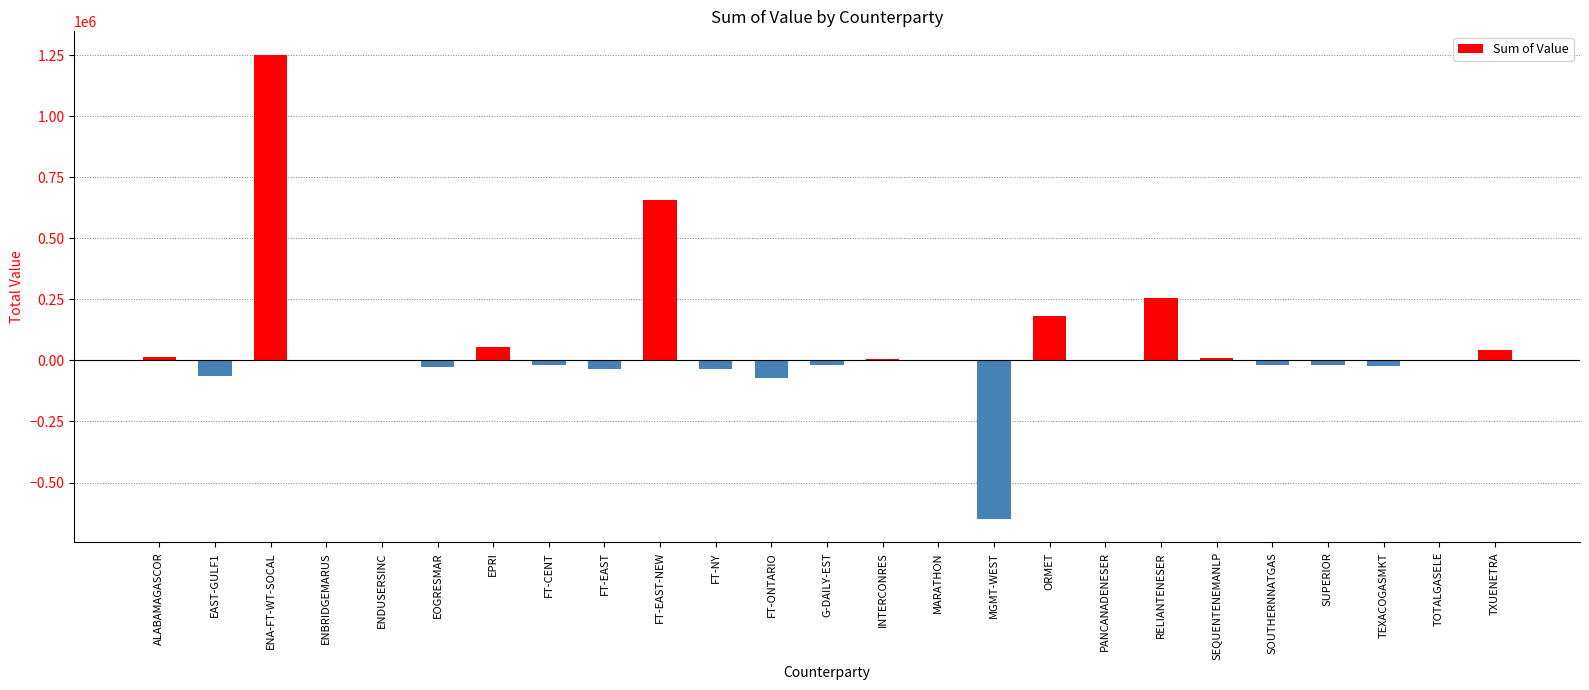

Which label corresponds to the largest value in the chart?

ENA-FT-WT-SOCAL